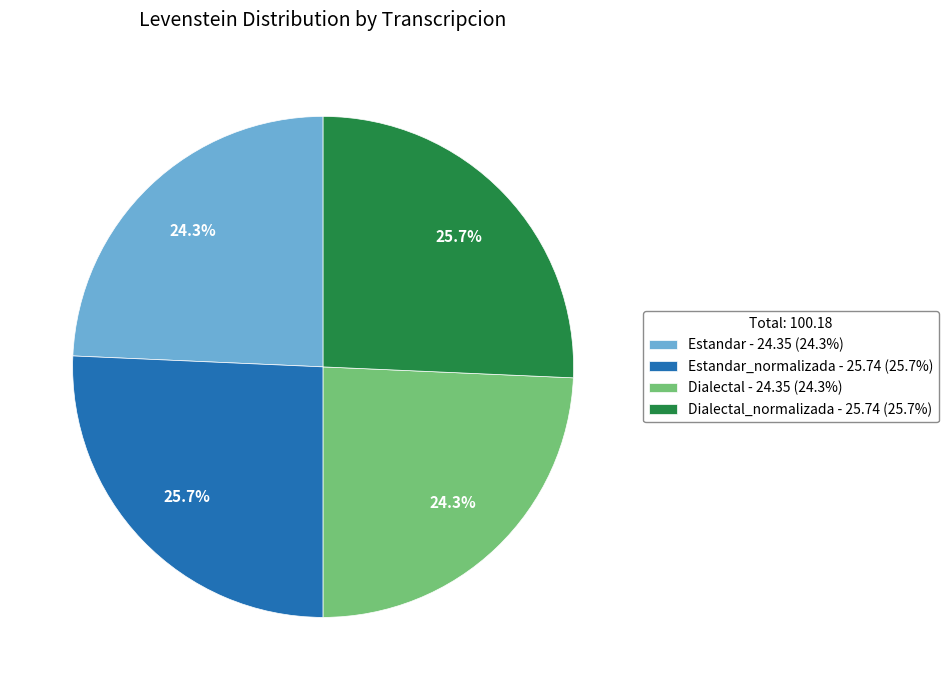

What percentage is NOT represented by Dialectal_normalizada - 25.74 (25.7%)?

74.3%